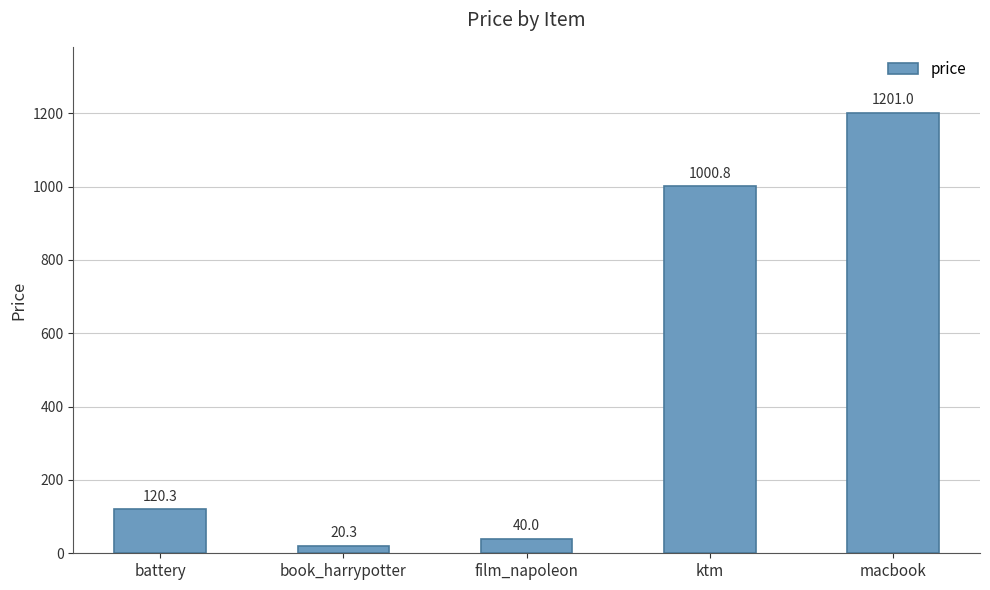

What is the difference between the values at book_harrypotter and battery?

100.0